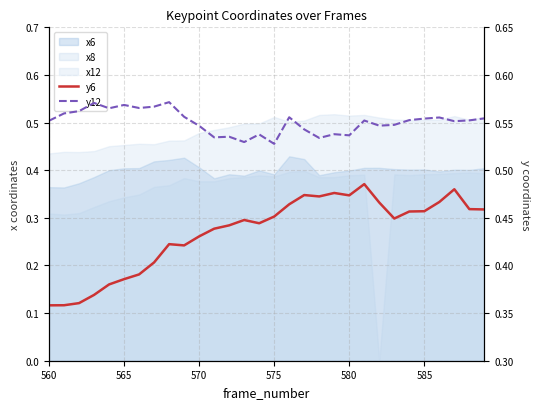

Is it true that y6 equals 0.8 at 585?

False